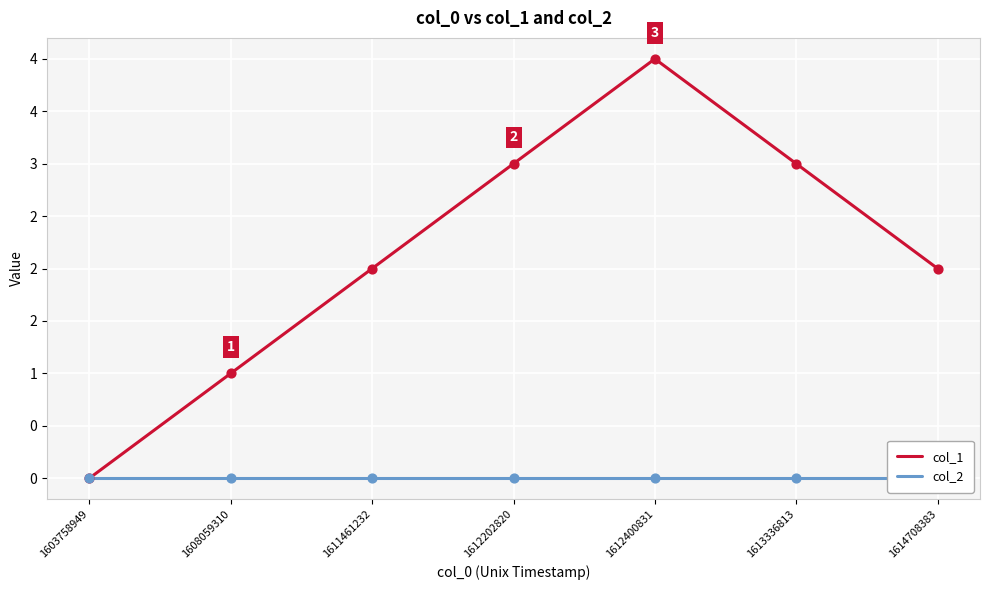

What are all the series names shown in the legend?

col_1, col_2